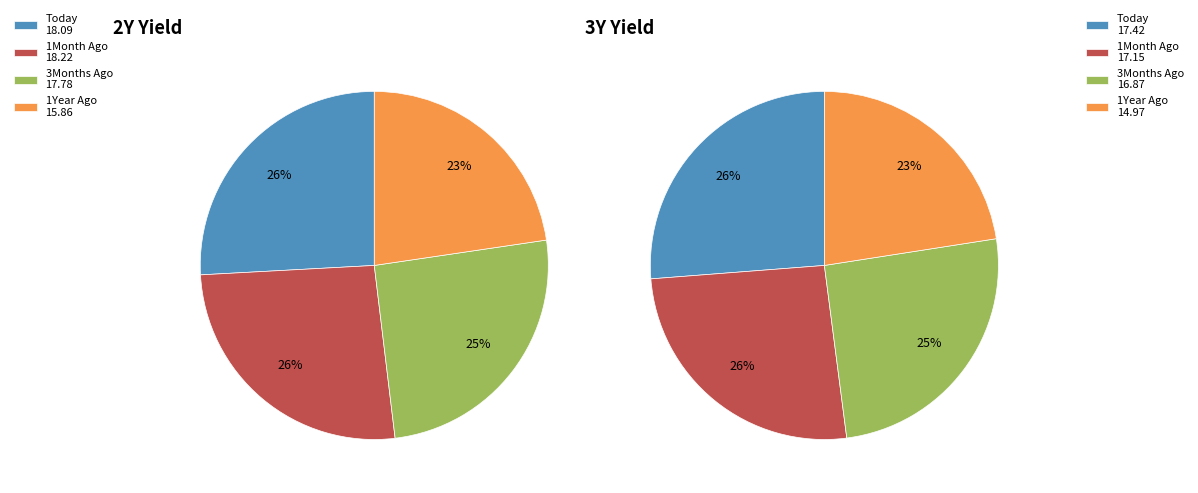

Which category has the biggest portion of the pie?

1Month Ago